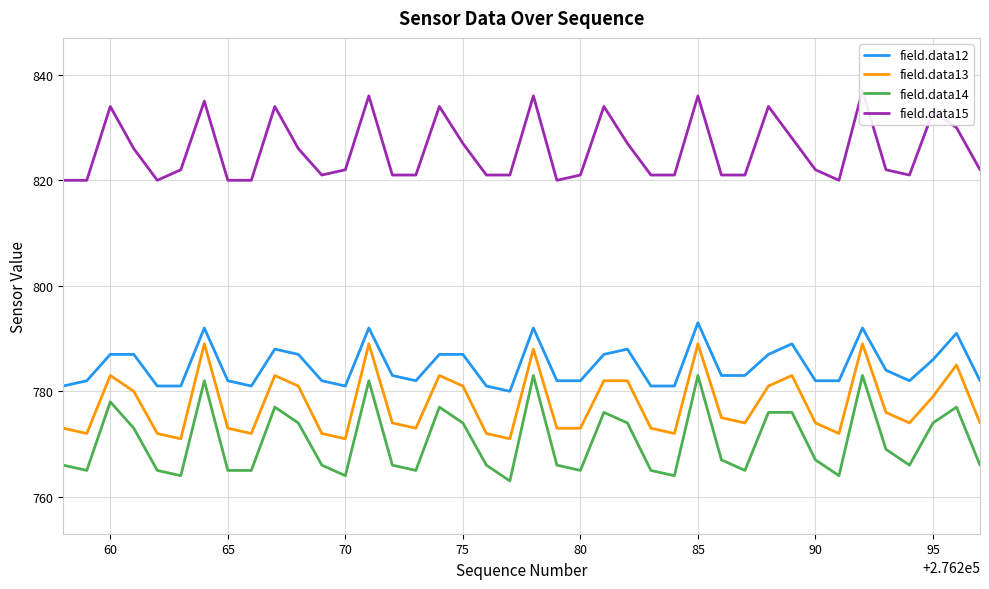

Which series has the largest total across all categories?

field.data15